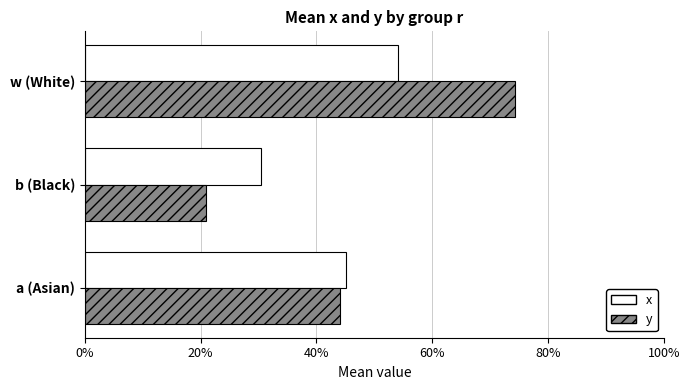

What are all the series names shown in the legend?

x, y